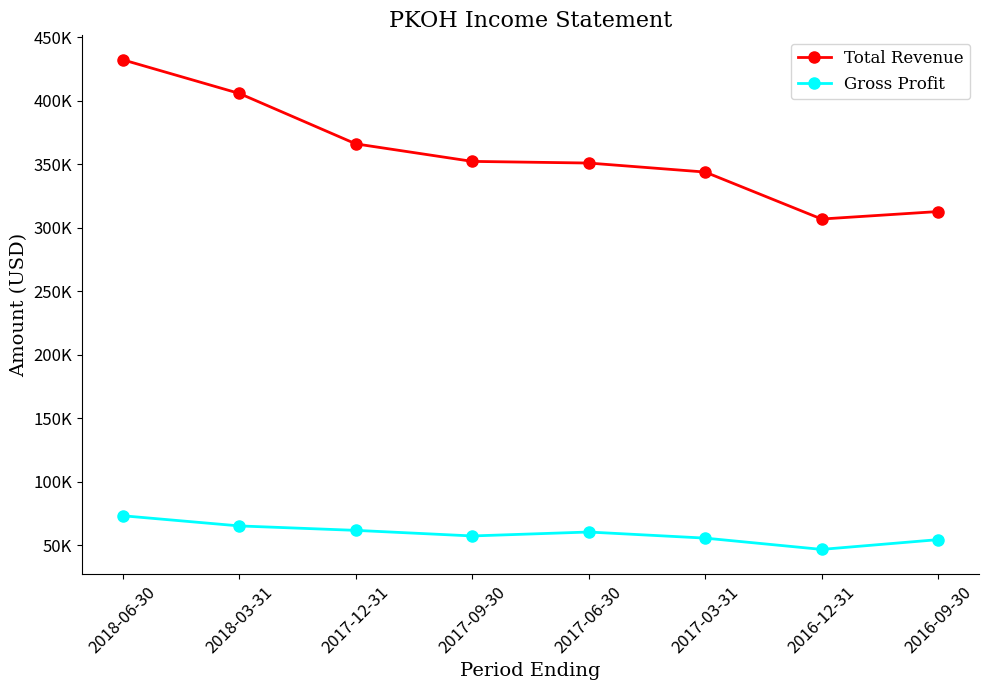

True or false: Gross Profit has more than 0 points higher than both neighbors.

True